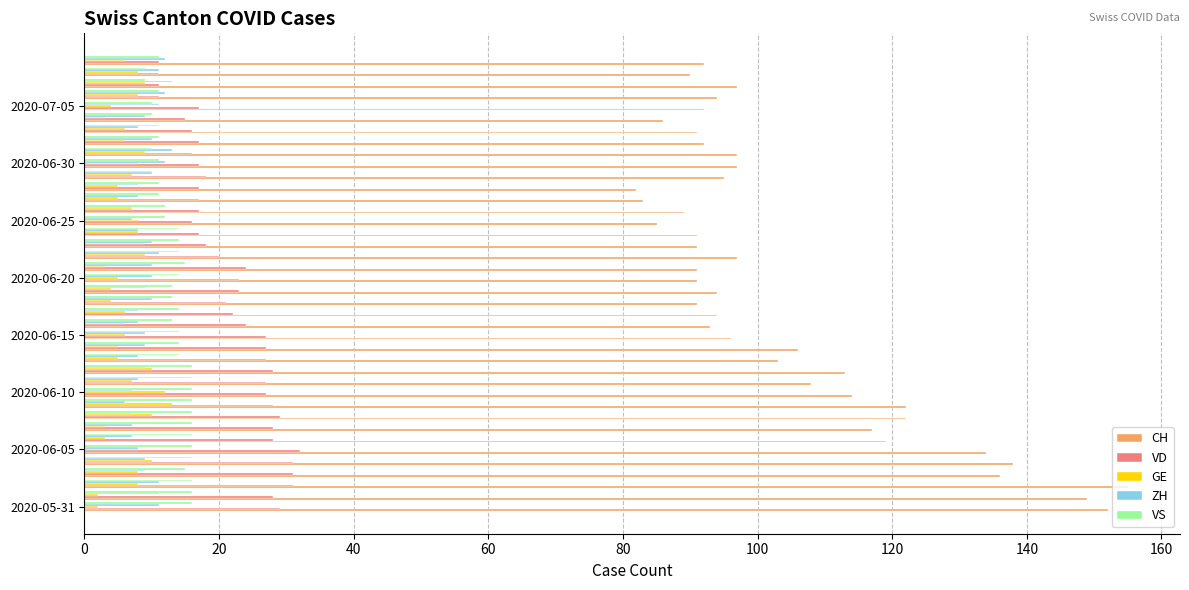

What is the average value of the CH series?

104